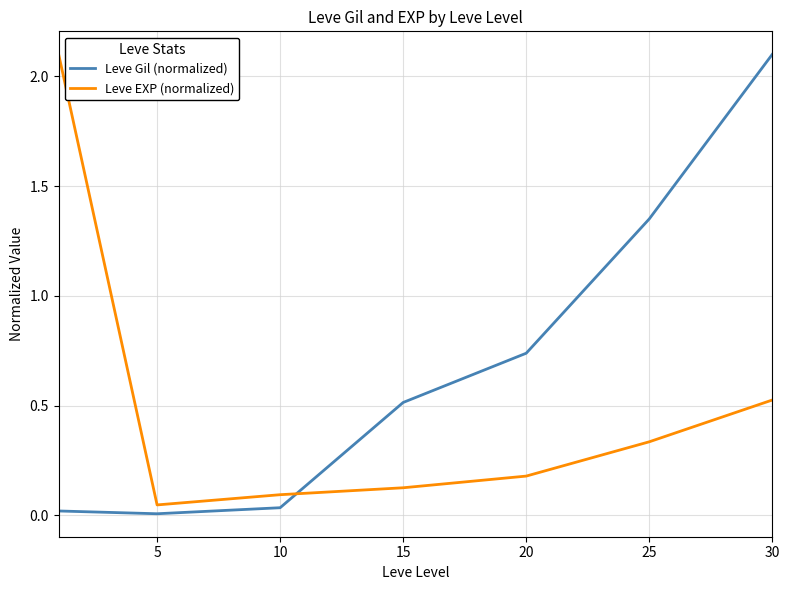

Rank the series by their average value, from lowest to highest.

Leve EXP (normalized), Leve Gil (normalized)